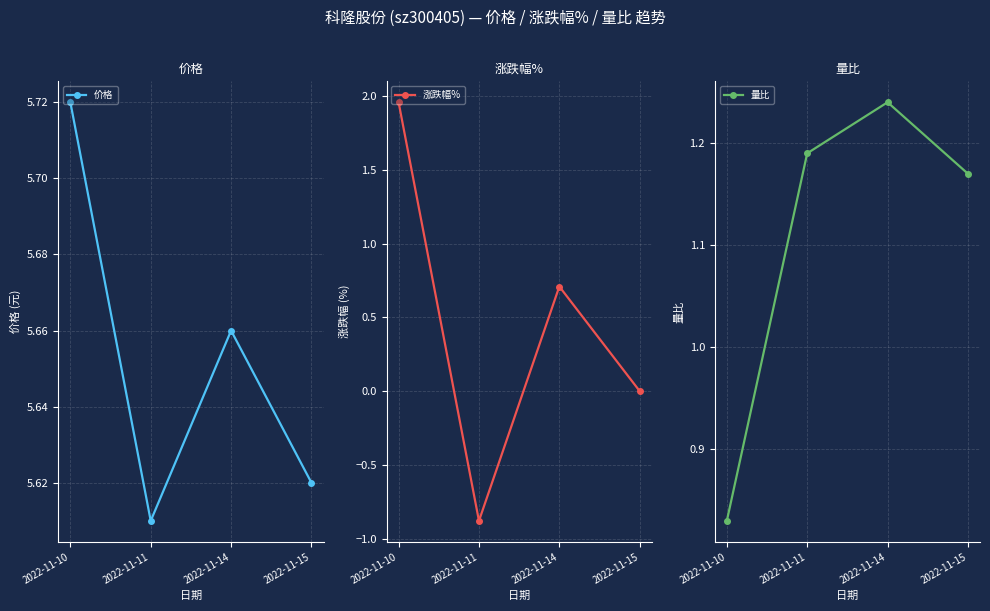

What is the value of the 涨跌幅% point at the 1st from the left?

2.0